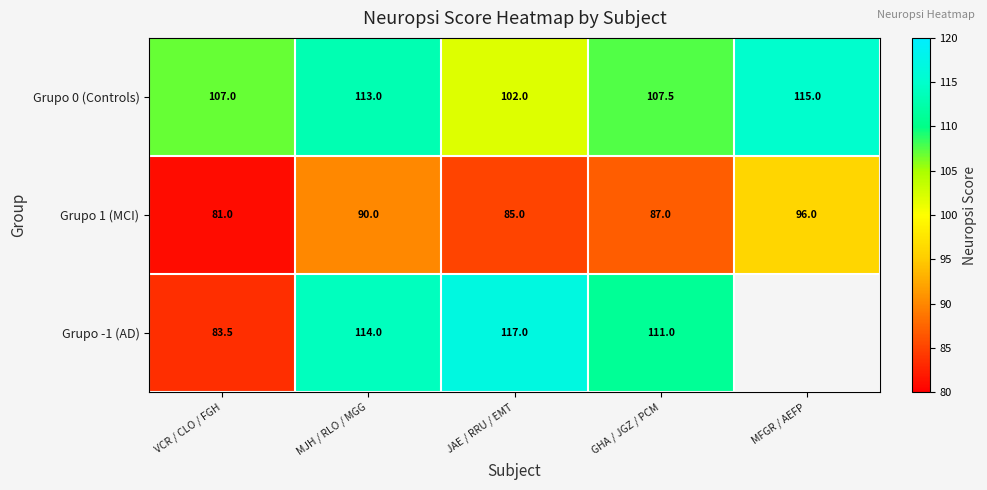

What is the difference between the Grupo -1 (AD) values at MJH / RLO / MGG and GHA / JGZ / PCM?

3.0